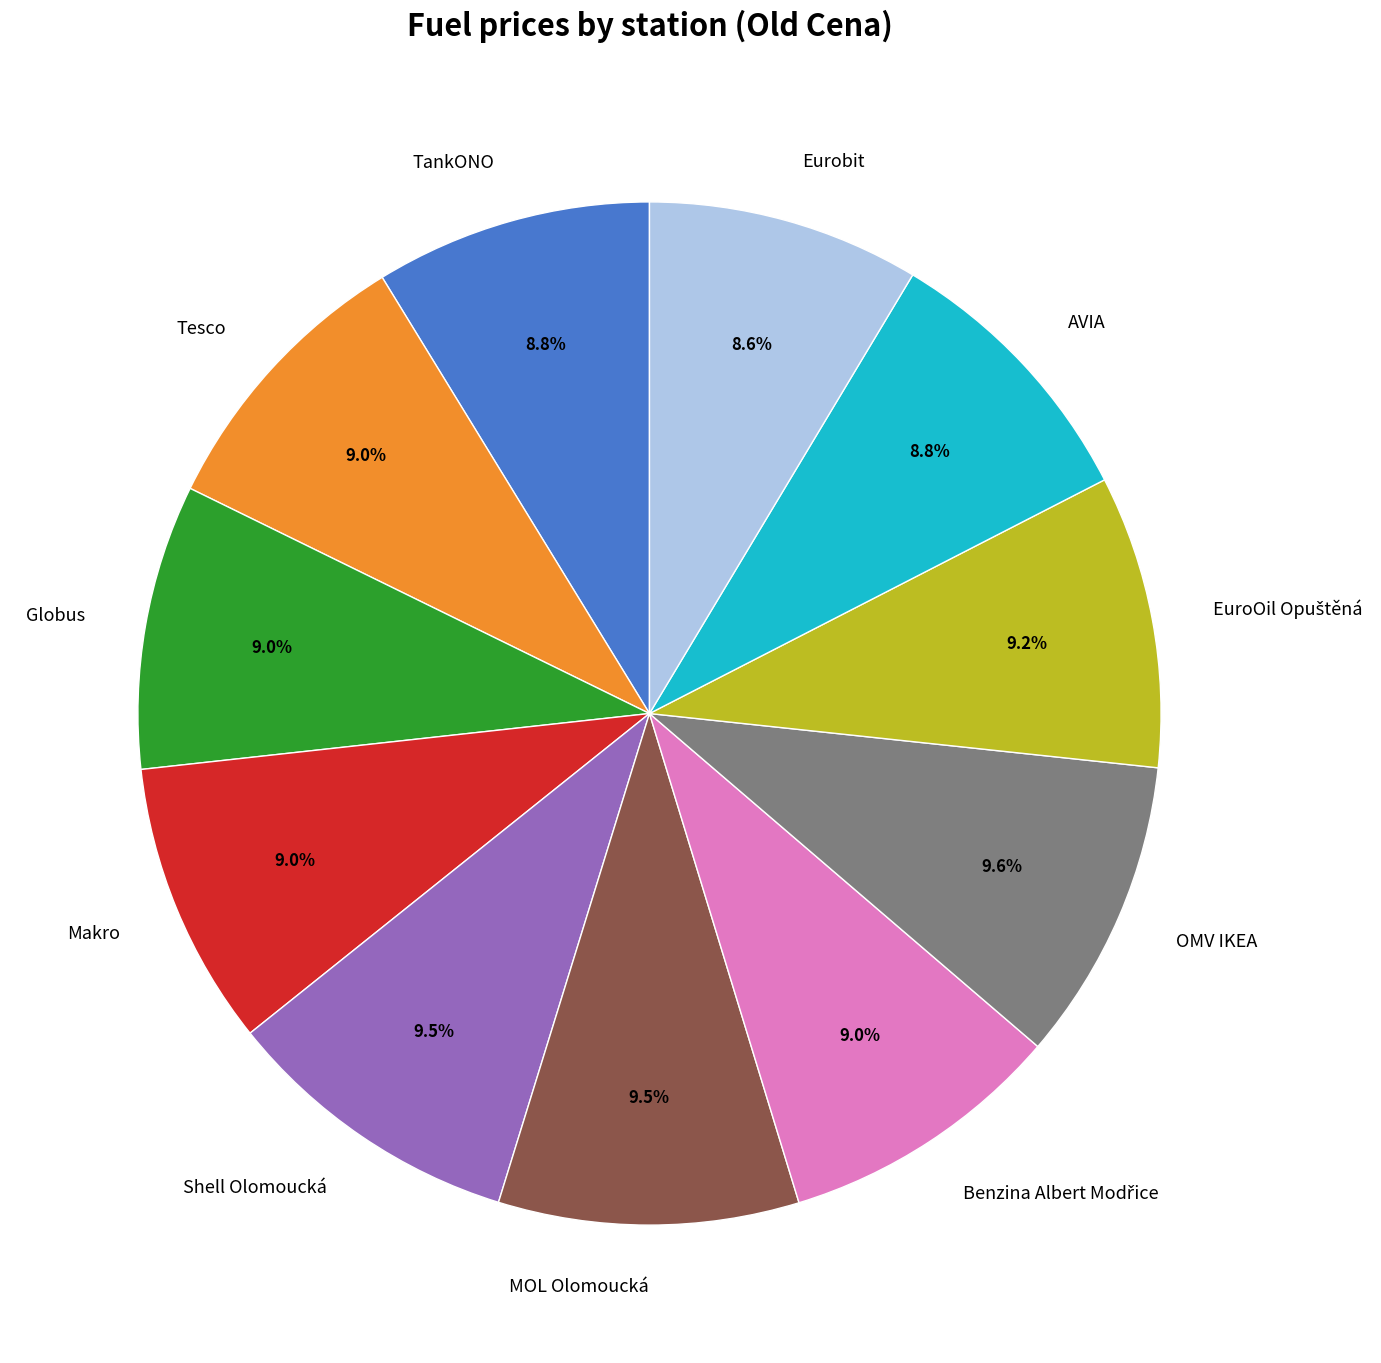

What percentage is NOT represented by Shell Olomoucká?

90.5%